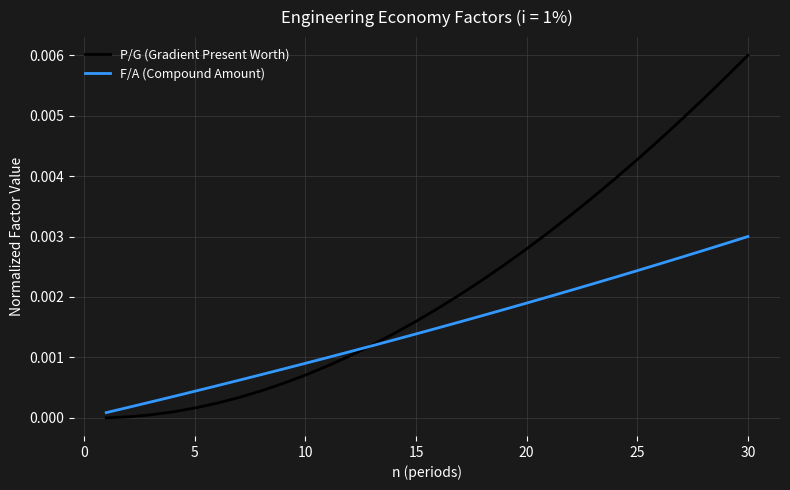

Rank the series by their average value, from highest to lowest.

P/G (Gradient Present Worth), F/A (Compound Amount)